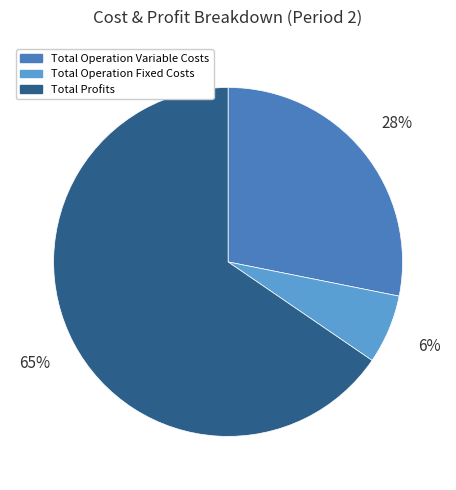

Is the sum of Total Operation Fixed Costs and Total Operation Variable Costs greater than half?

No